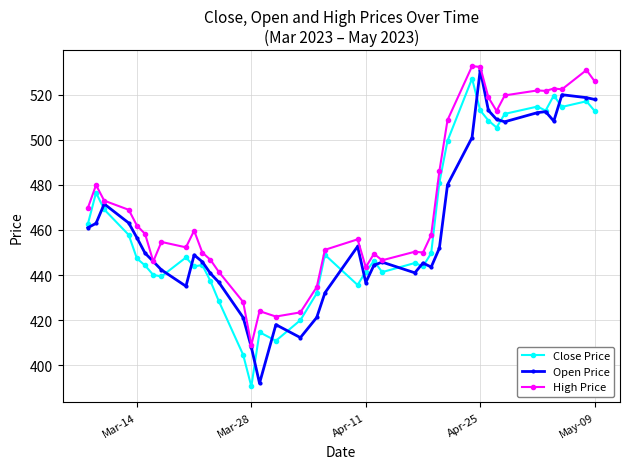

Which series has the largest total across all categories?

High Price